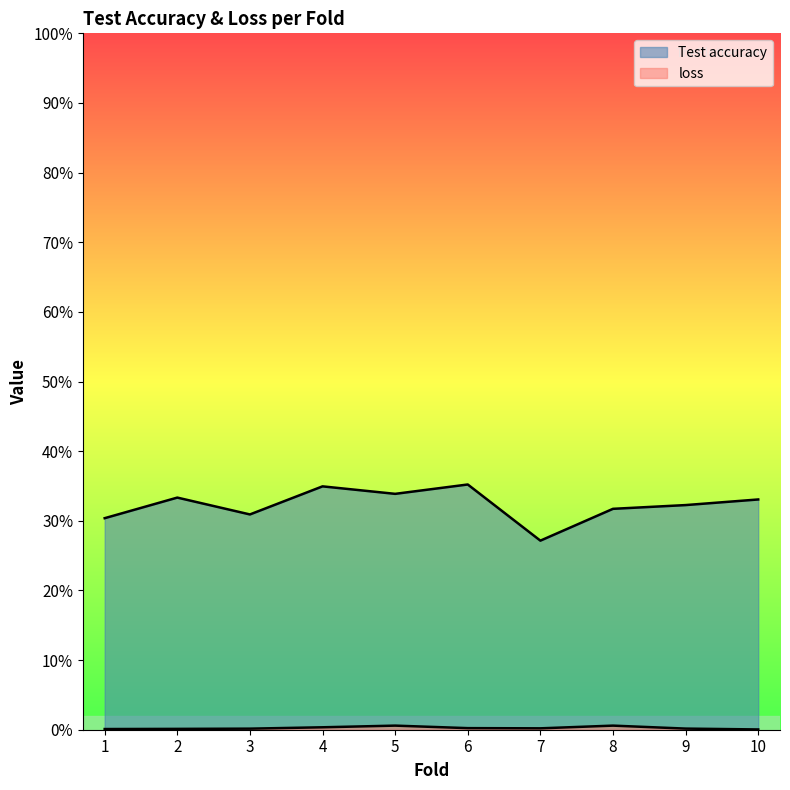

True or false: loss has more than 2 interior local peaks.

False